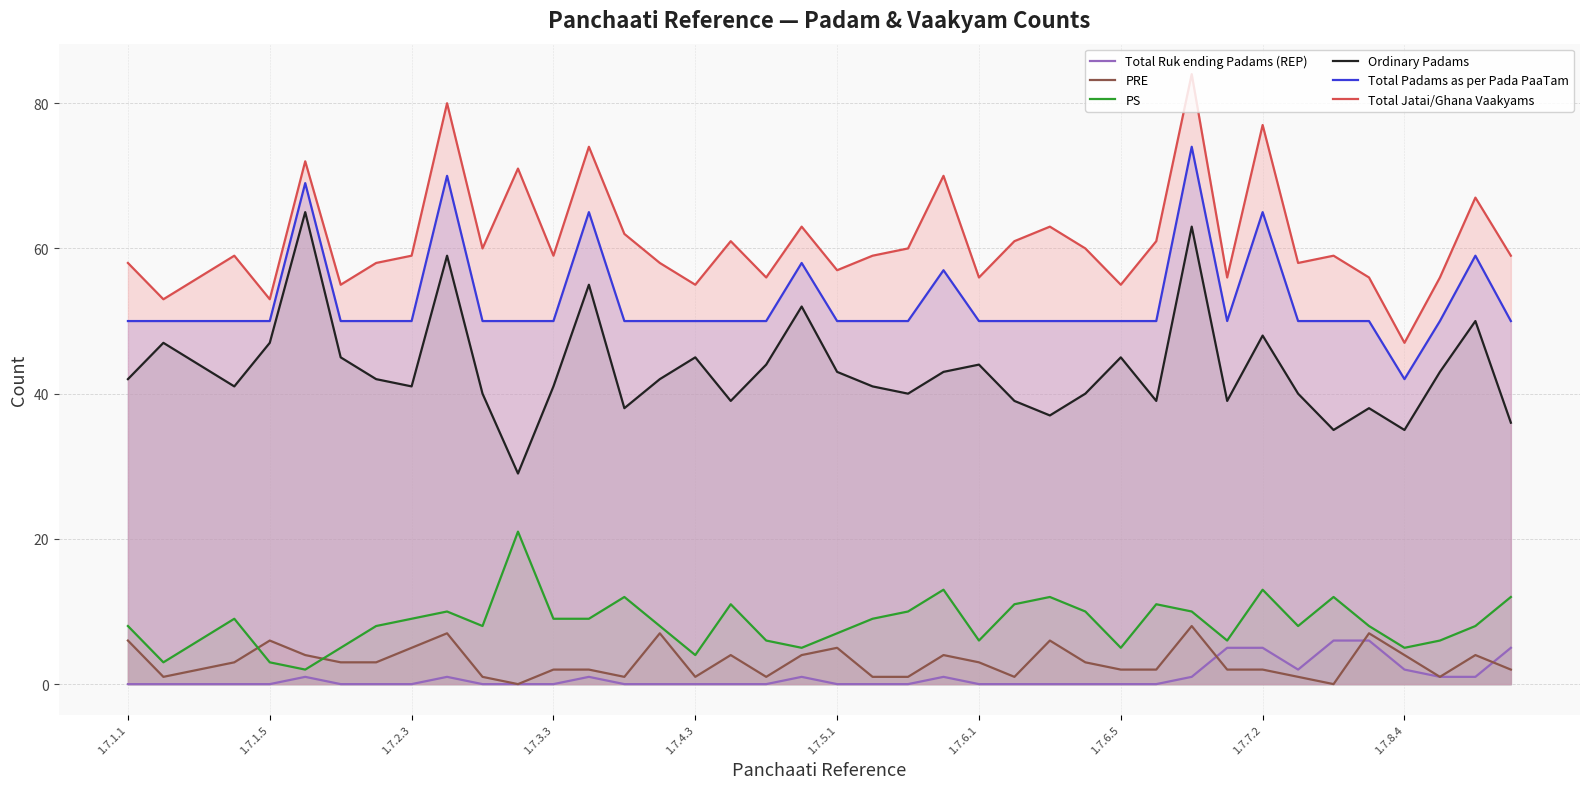

What is the sum of all Total Jatai/Ghana Vaakyams values?

2443